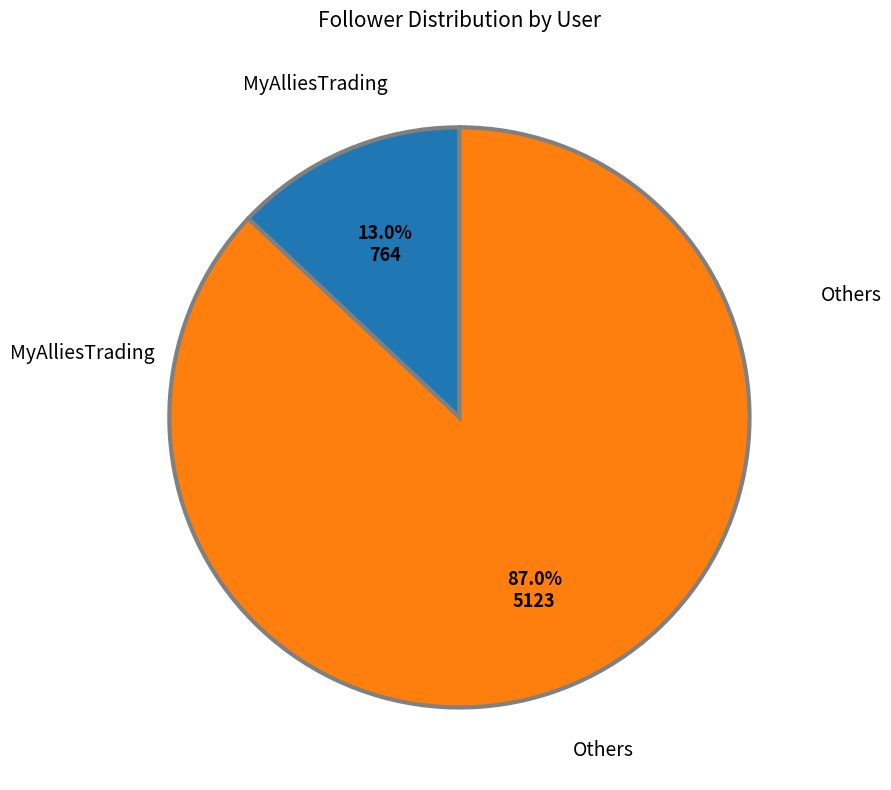

Does MyAlliesTrading represent more than half of the total?

No